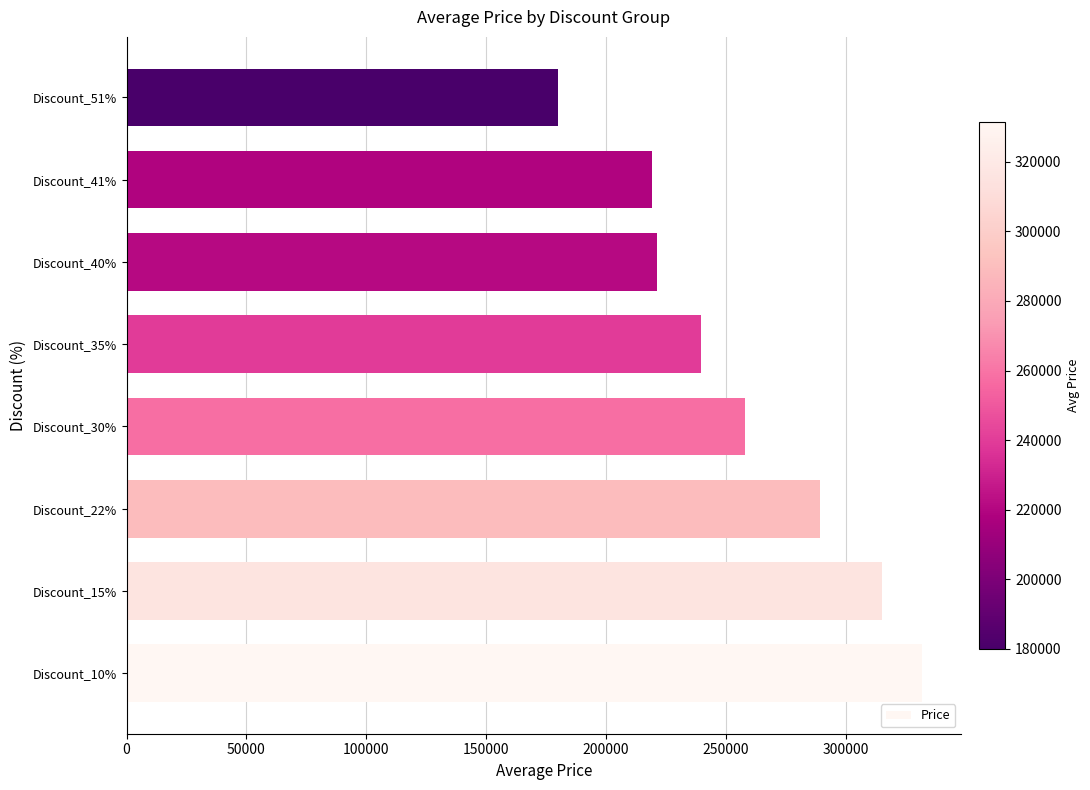

Is it true that the value at Discount_10% is 331533.3?

True